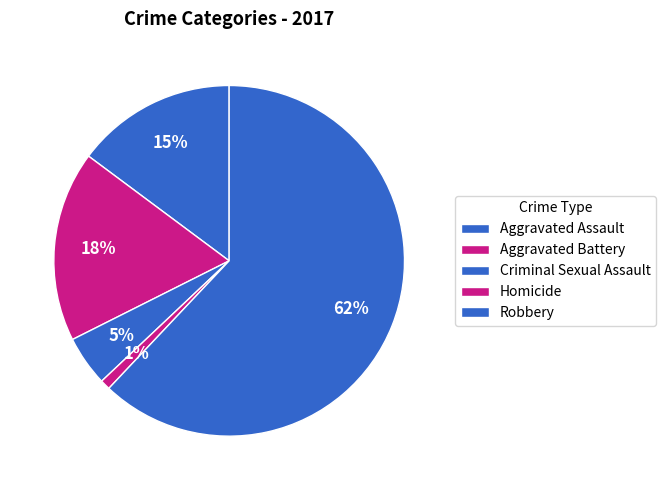

Rank the categories by value from lowest to highest.

Homicide, Criminal Sexual Assault, Aggravated Assault, Aggravated Battery, Robbery